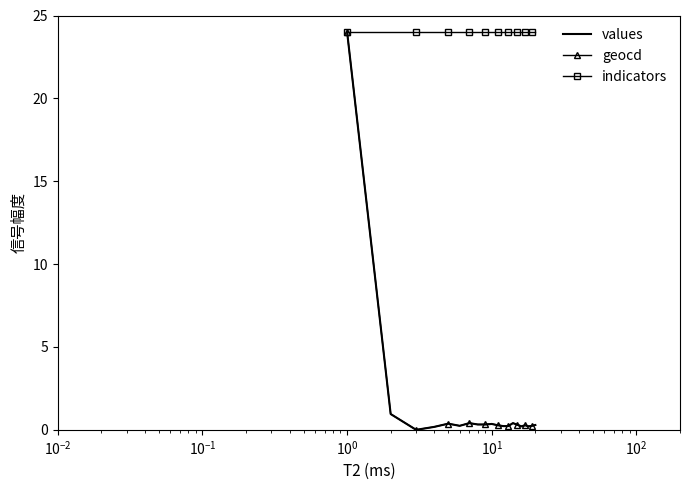

Which series has the largest total across all categories?

indicators